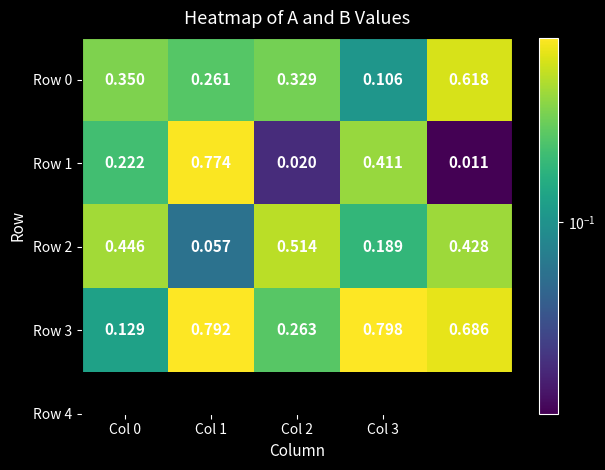

Count the number of categories in the chart.

5